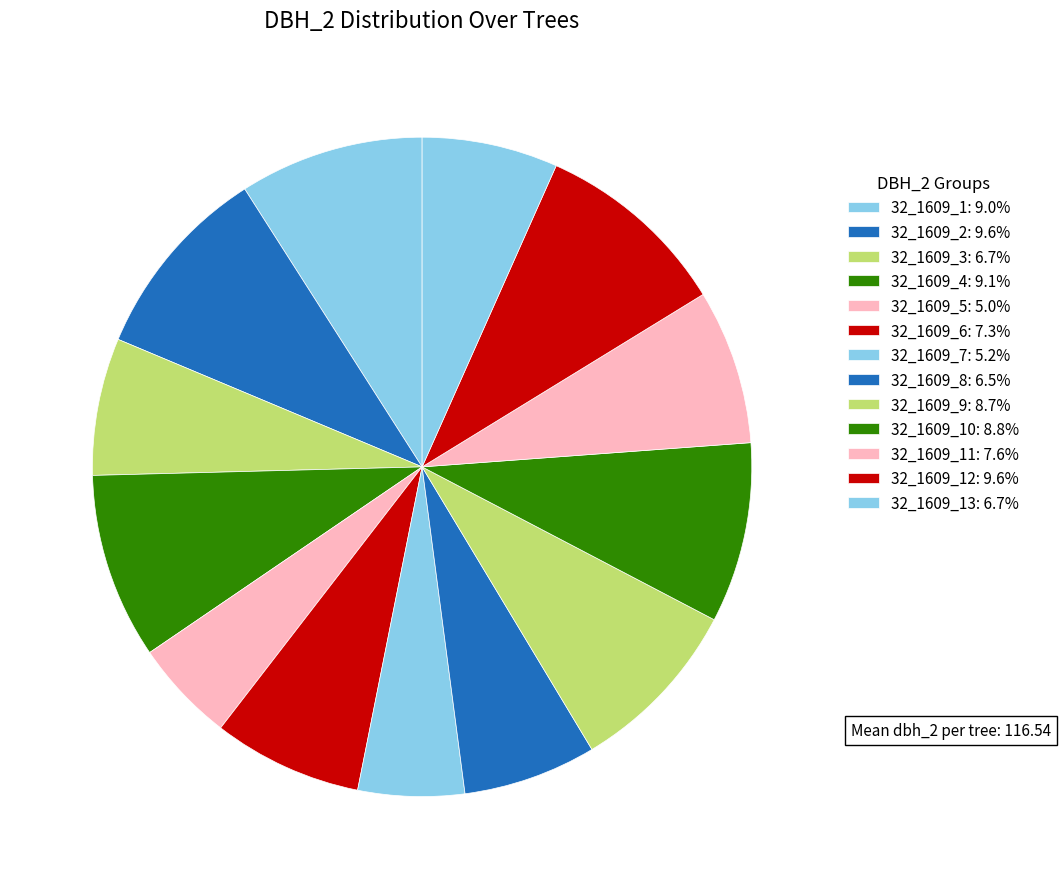

Is there any slice that represents more than half of the pie?

No